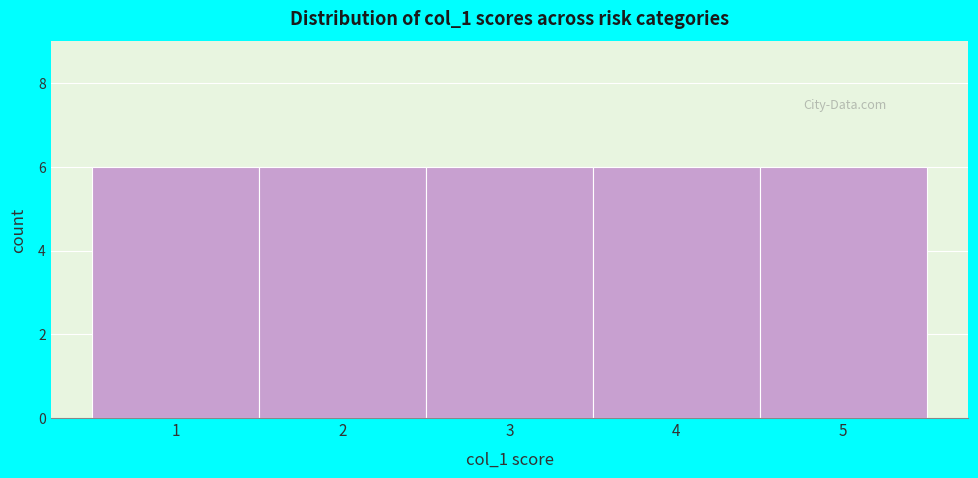

What is the height of the bar covering 1.5 to 2.5 on the x-axis? The values are not printed on the chart, so give them approximately, as read against the axis.

6